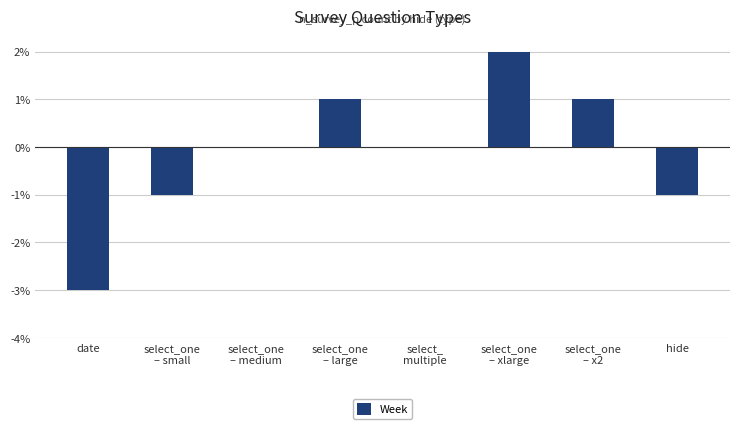

What is the change in value from select_one
– small to select_one
– xlarge?

+3